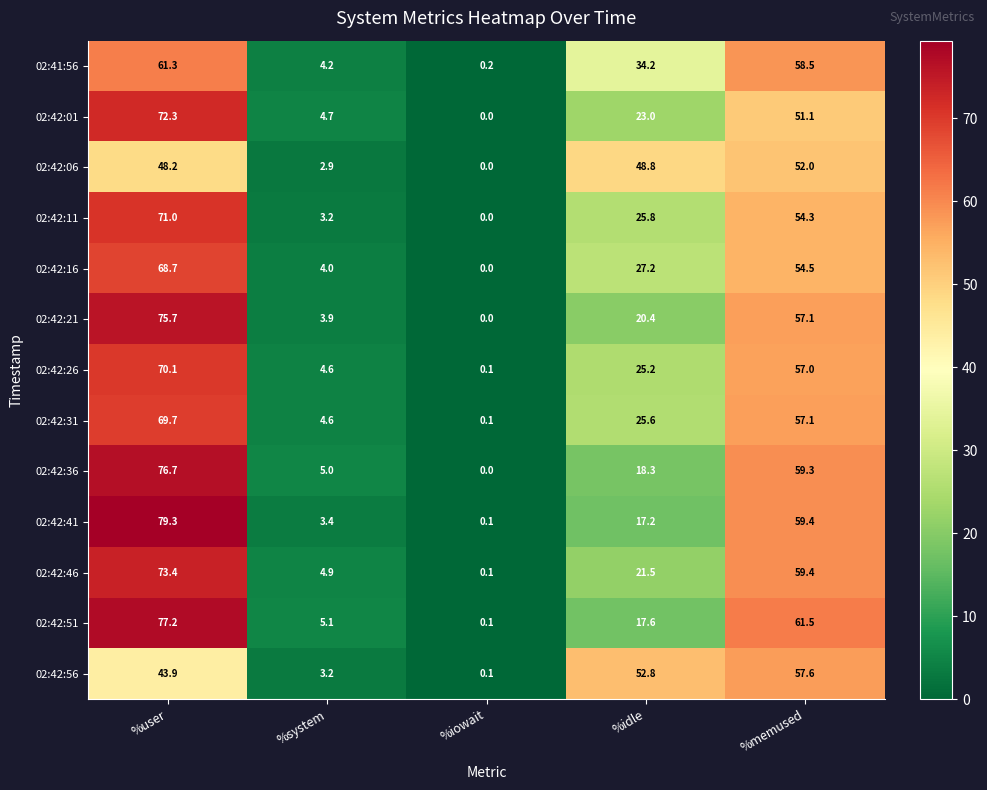

What is the difference between the 02:42:56 values at %user and %system?

40.7